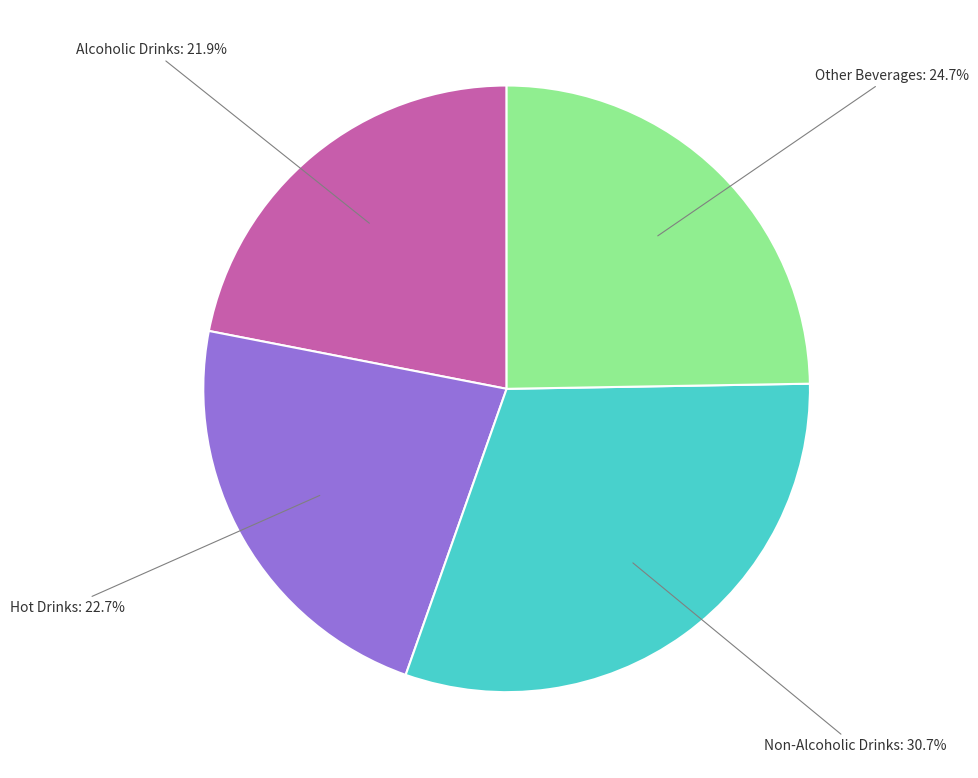

Does any single category account for the majority?

No